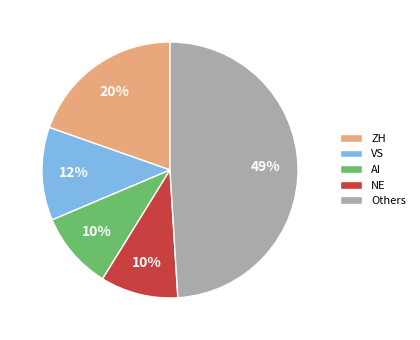

Between AI and ZH, which is larger?

ZH